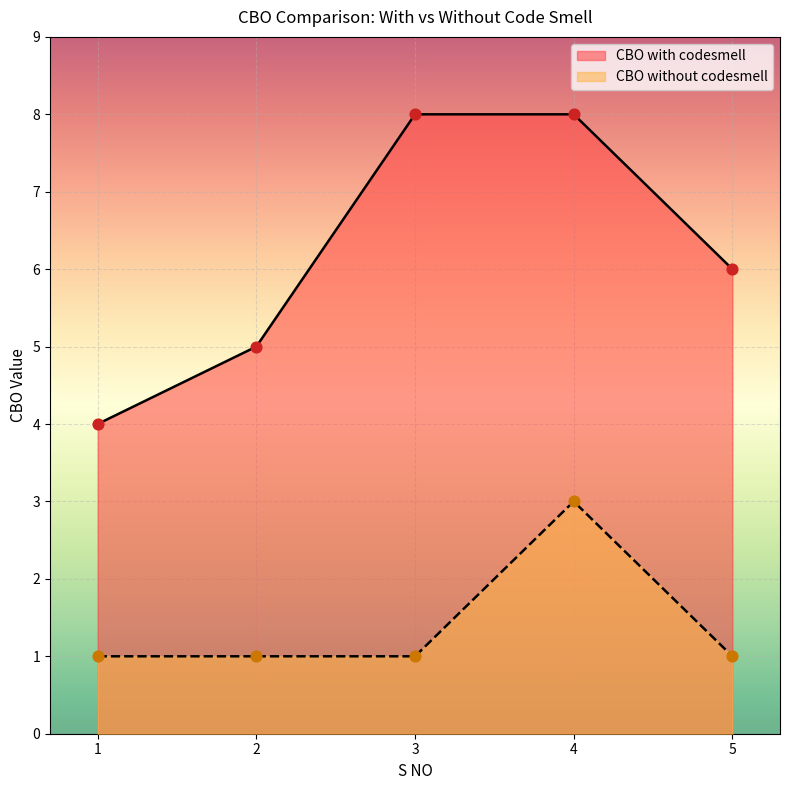

At which category is the sum across all series the highest?

4